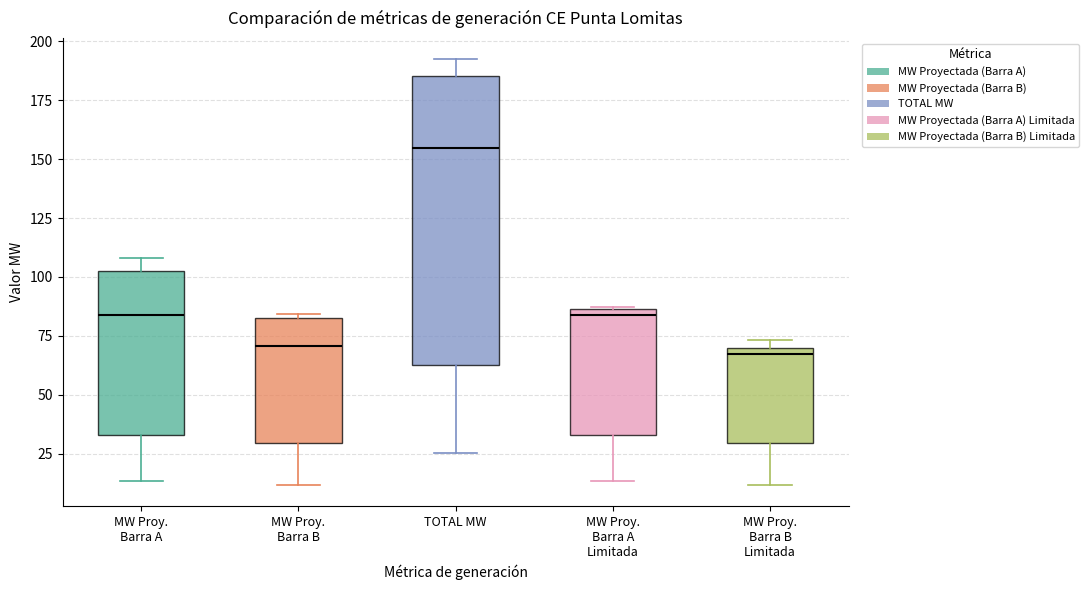

Reading left to right, read every box against the y-axis: the position of its median line, the range the box covers, and the ends of its whiskers. The values are not printed on the chart, so give them approximately, as read against the axis.

MW Proy. Barra A: median 85, box 35 to 105, whiskers 15 to 110
MW Proy. Barra B: median 70, box 30 to 85, whiskers 10 to 85 (just above the box's upper edge)
TOTAL MW: median 155, box 60 to 185, whiskers 25 to 190
MW Proy. Barra A Limitada: median 85 (just below the box's upper edge), box 35 to 85, whiskers 15 to 85
MW Proy. Barra B Limitada: median 65, box 30 to 70, whiskers 10 to 75